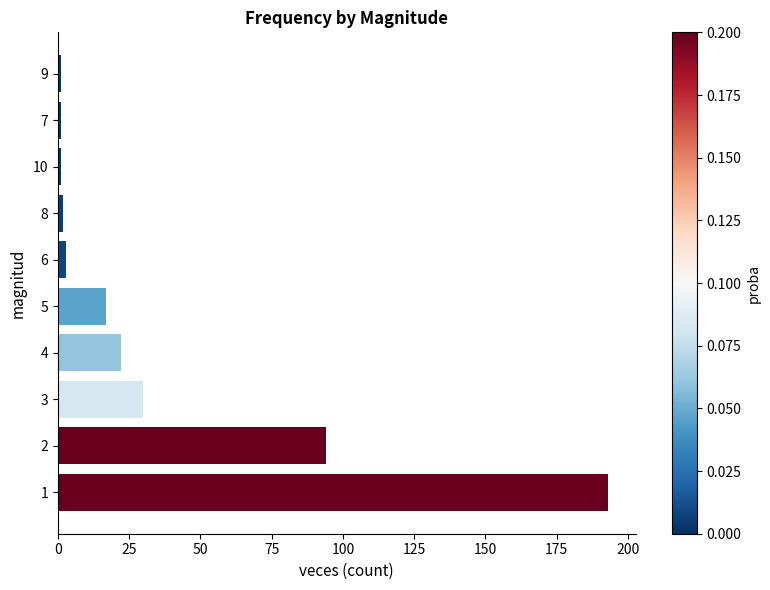

What is the difference between the maximum and minimum values?

192